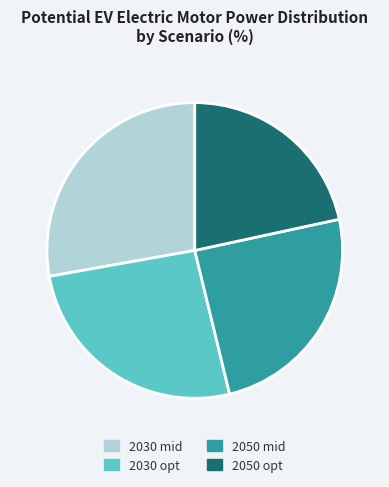

Is there any slice that represents more than half of the pie?

No